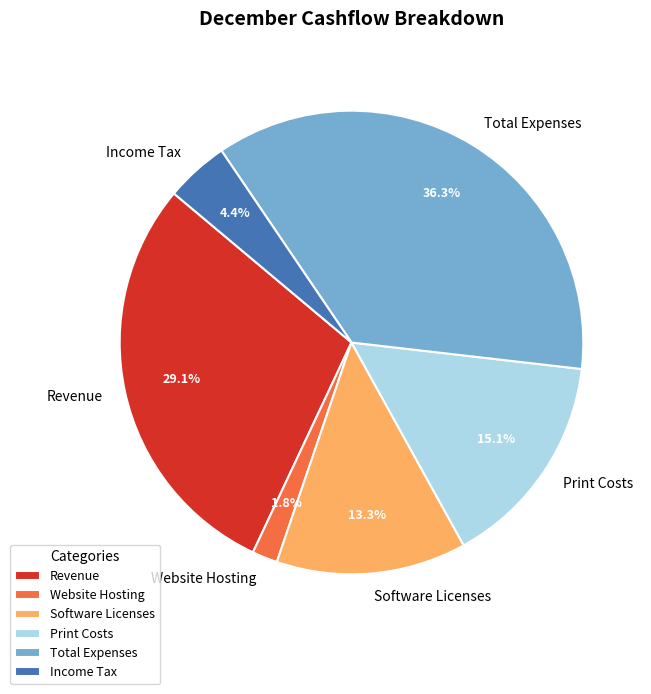

Is the sum of Website Hosting and Income Tax greater than half?

No